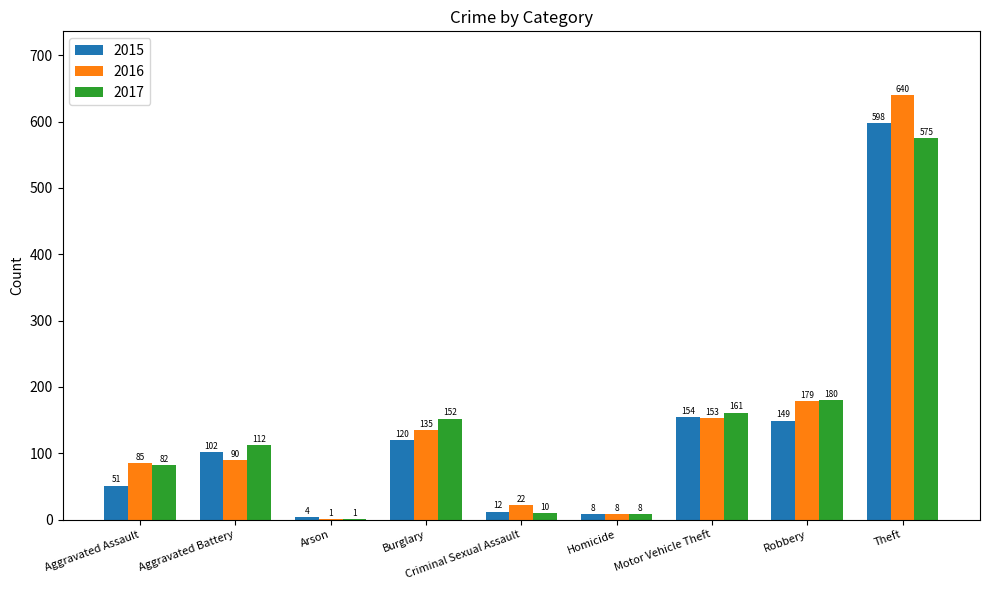

The 2017 series shows 161 at Motor Vehicle Theft. True or false?

True